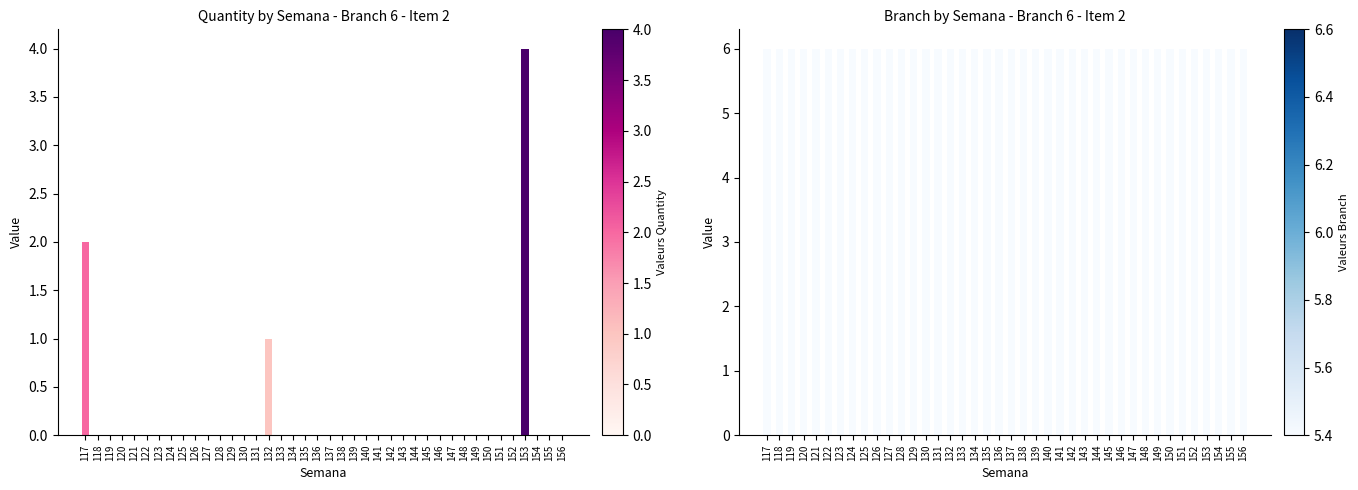

Reading right to left, extract all data points from this chart.

quantity: 0	0	0	4	0	0	0	0	0	0	0	0	0	0	0	0	0	0	0	0	0	0	0	0	1	0	0	0	0	0	0	0	0	0	0	0	0	0	0	2
branch: 6	6	6	6	6	6	6	6	6	6	6	6	6	6	6	6	6	6	6	6	6	6	6	6	6	6	6	6	6	6	6	6	6	6	6	6	6	6	6	6